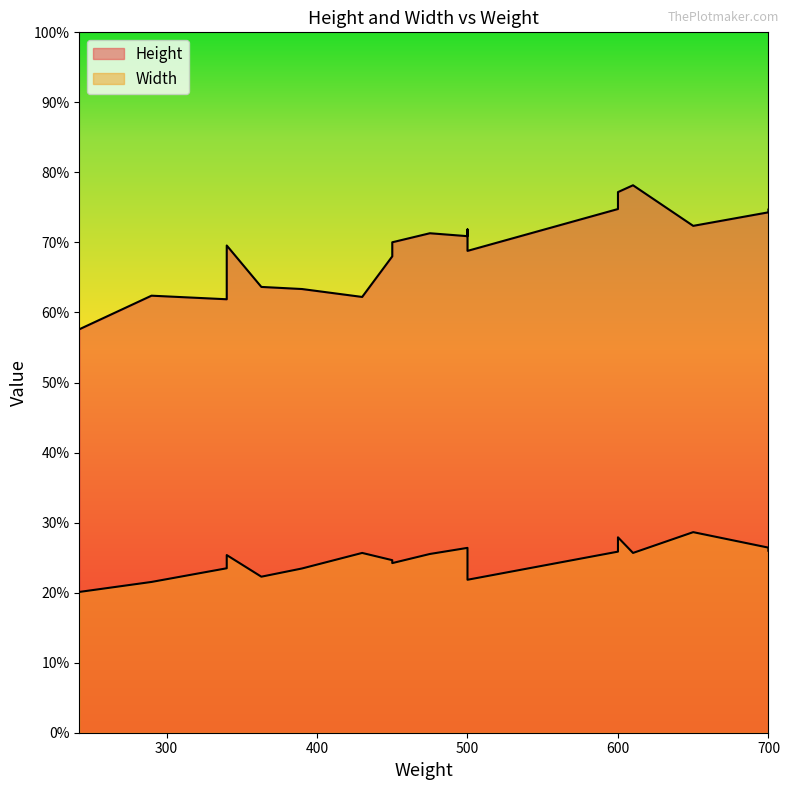

True or false: Width and Height intersect in this chart.

False